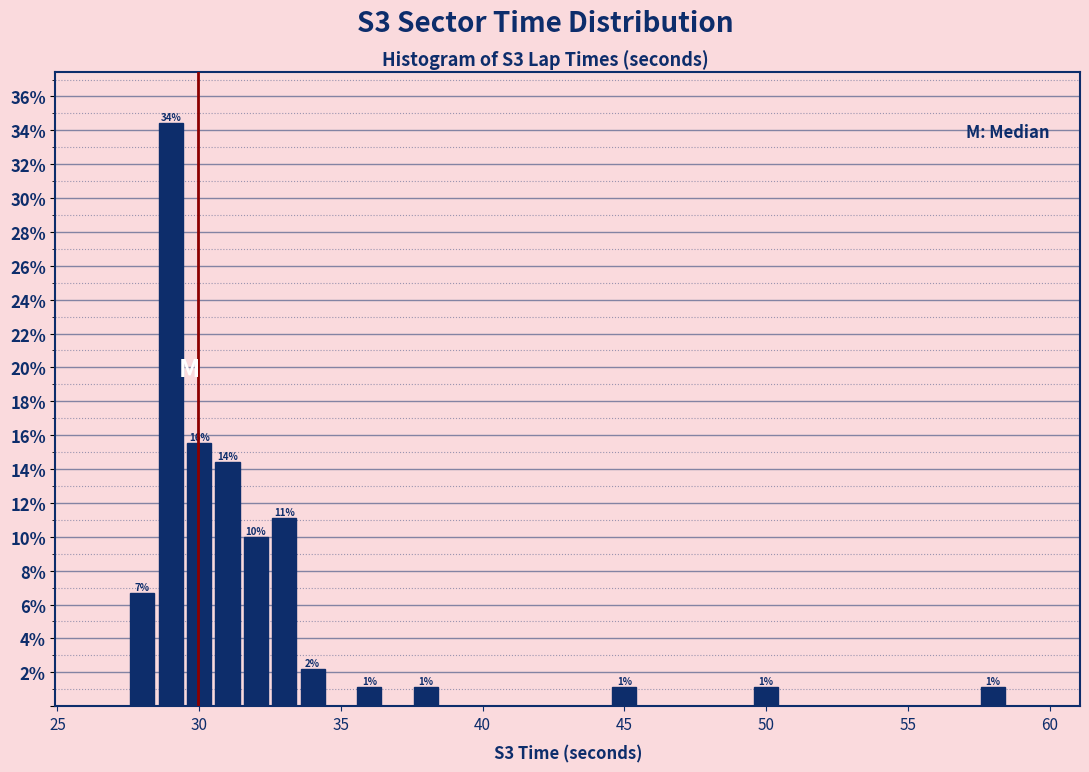

Read against the x-axis, roughly where is the centre of the tallest bar?

29.0